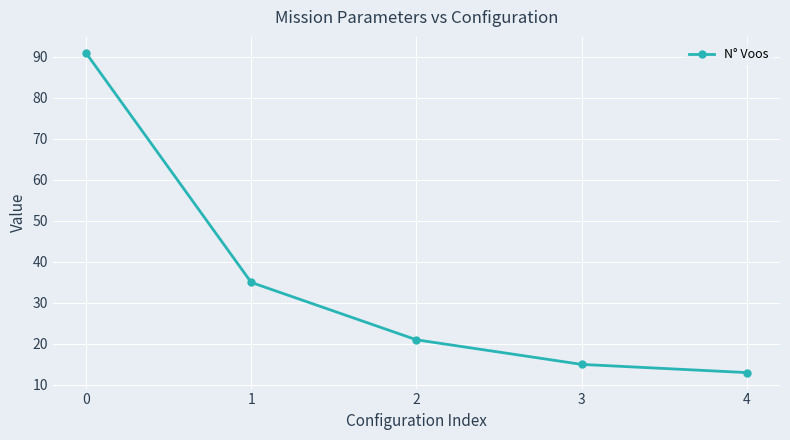

True or false: there are more than 0 points higher than both neighbors.

False